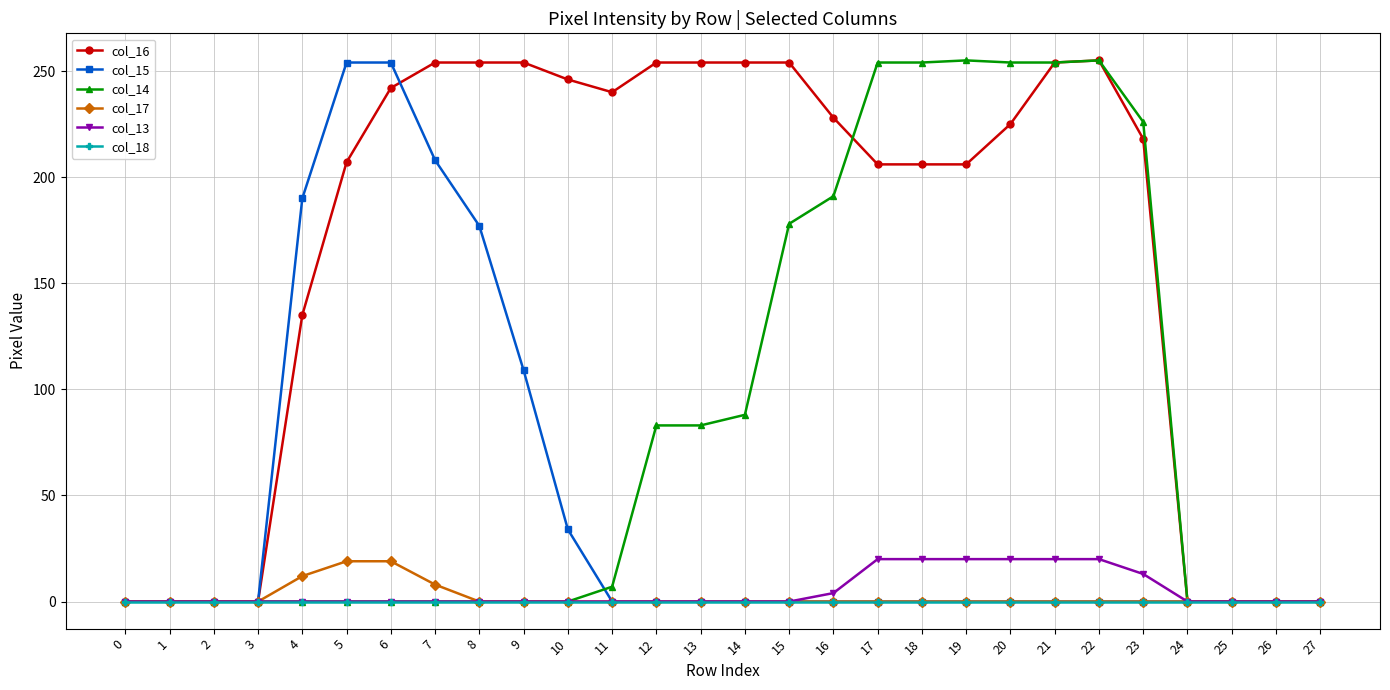

True or false: col_13 has a value of 0 at 12.

True